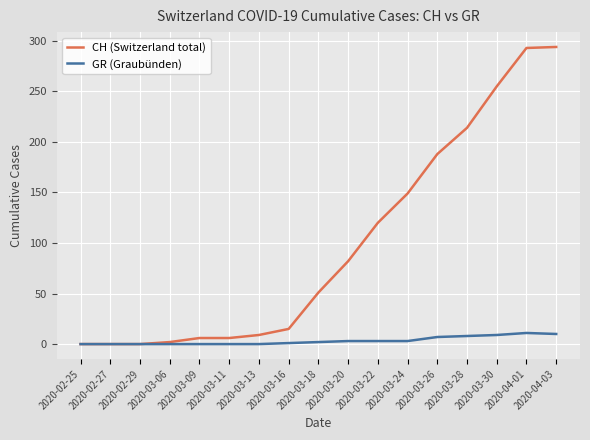

Which series has the widest spread of values?

CH (Switzerland total)